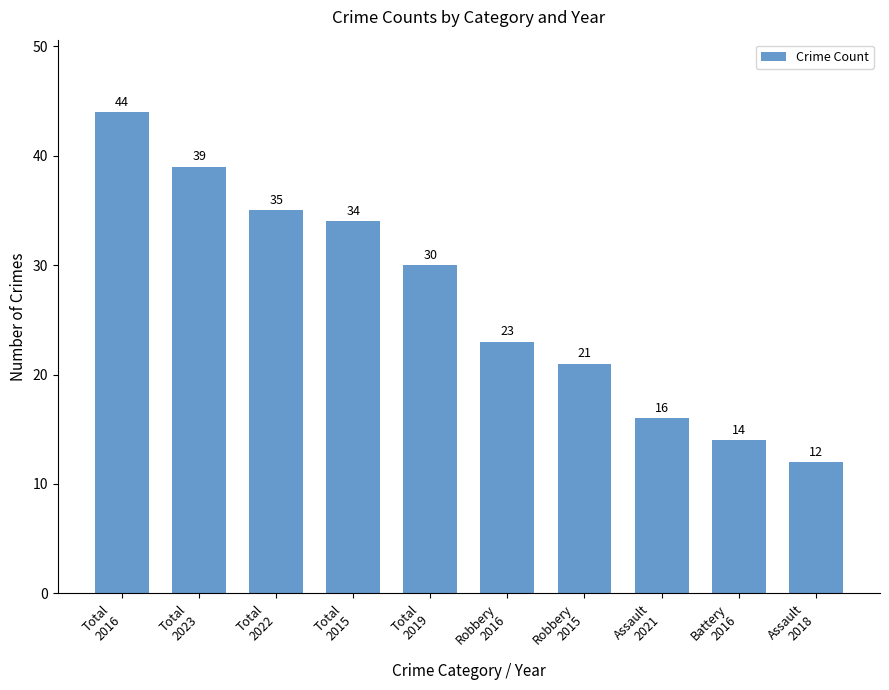

What is the change in value from Total
2016 to Total
2019?

-14